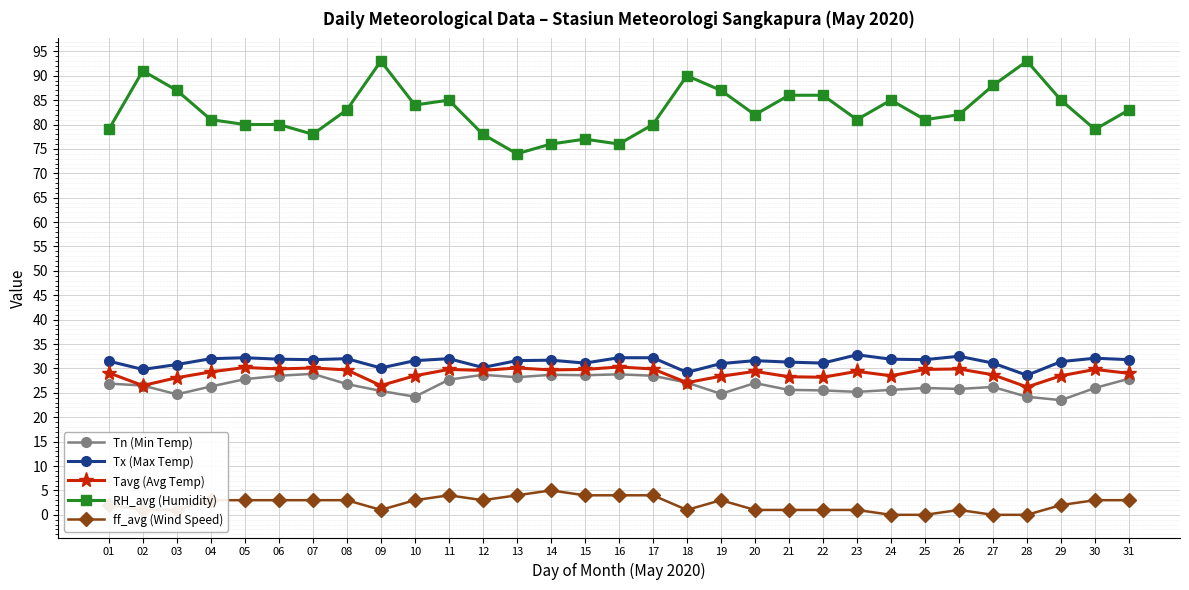

What is the greatest value displayed?

93.0